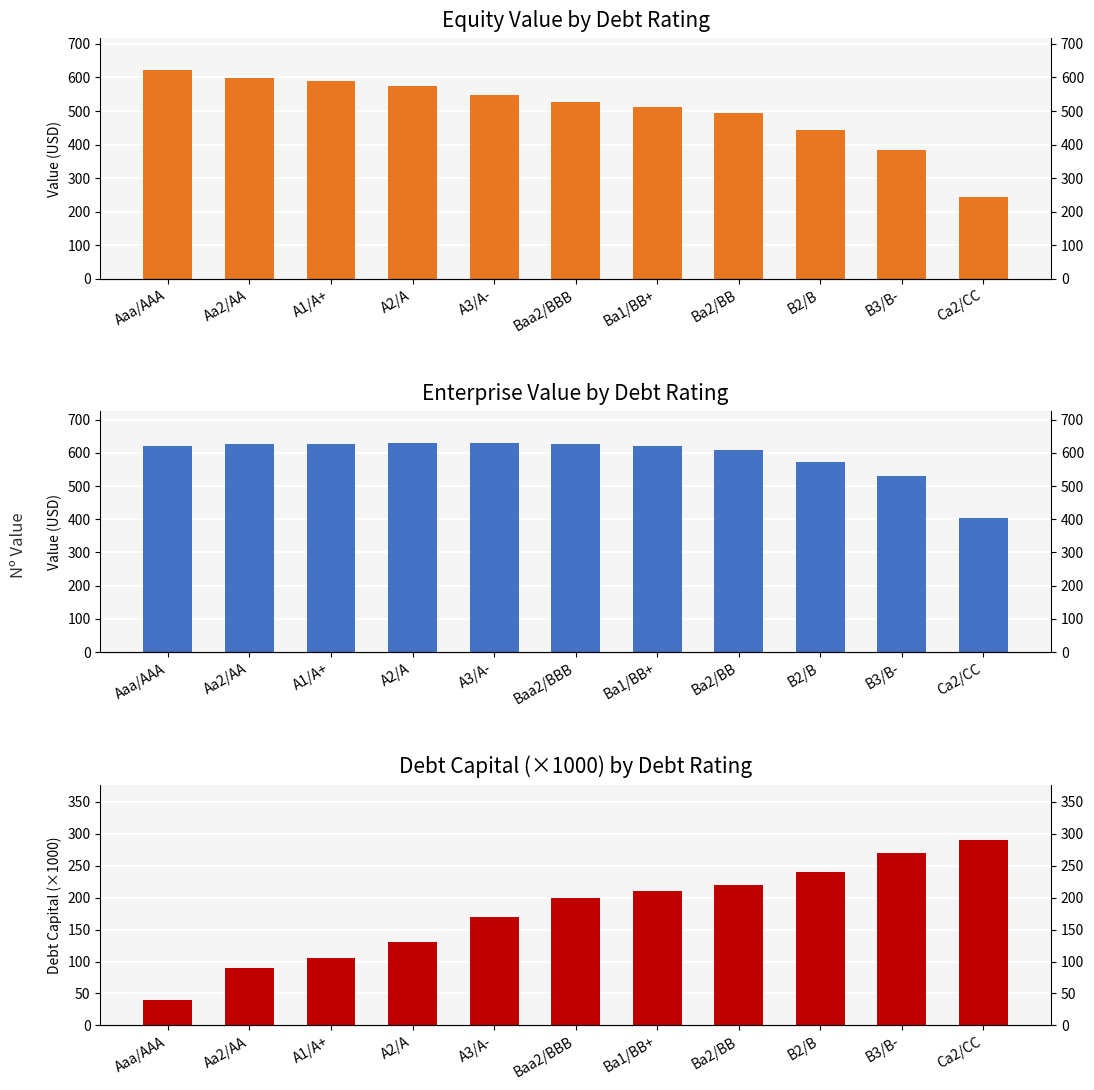

What is the sum of the debt_capital (x1000) values at A2/A and Ba1/BB+?

340.0